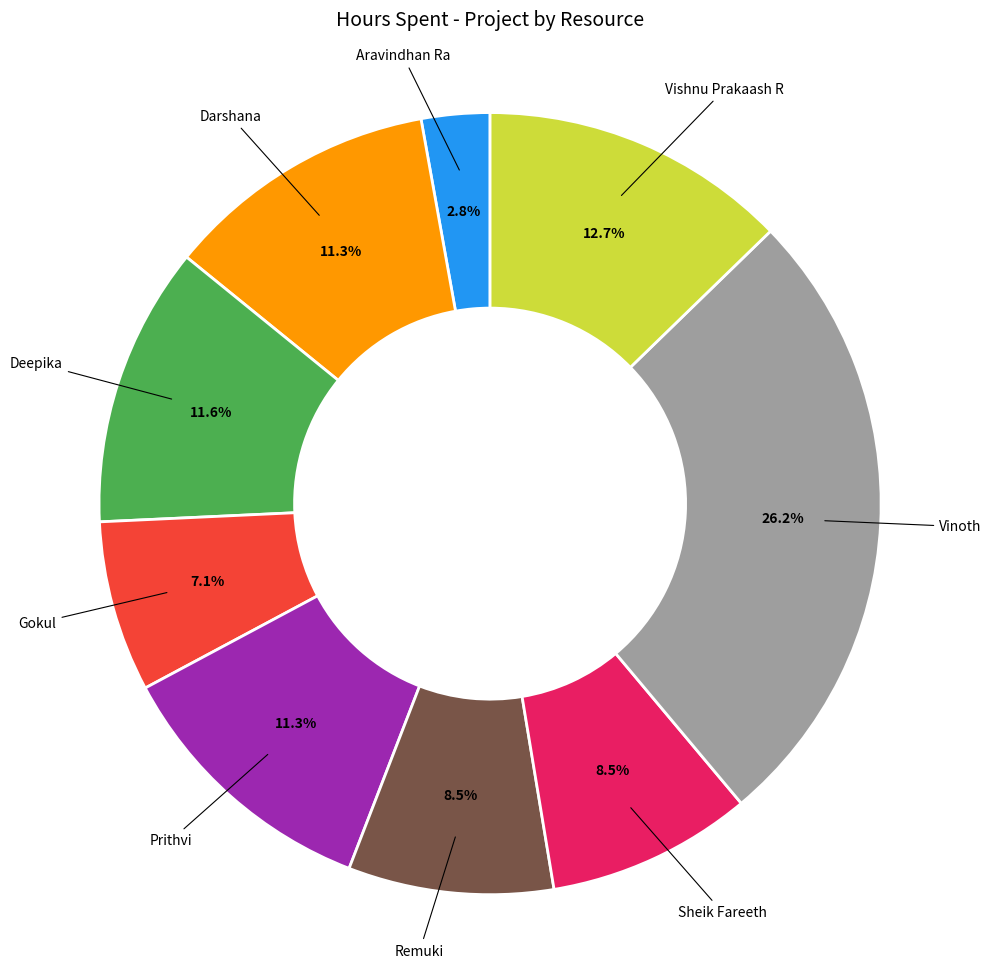

How many segments does this pie chart have?

9